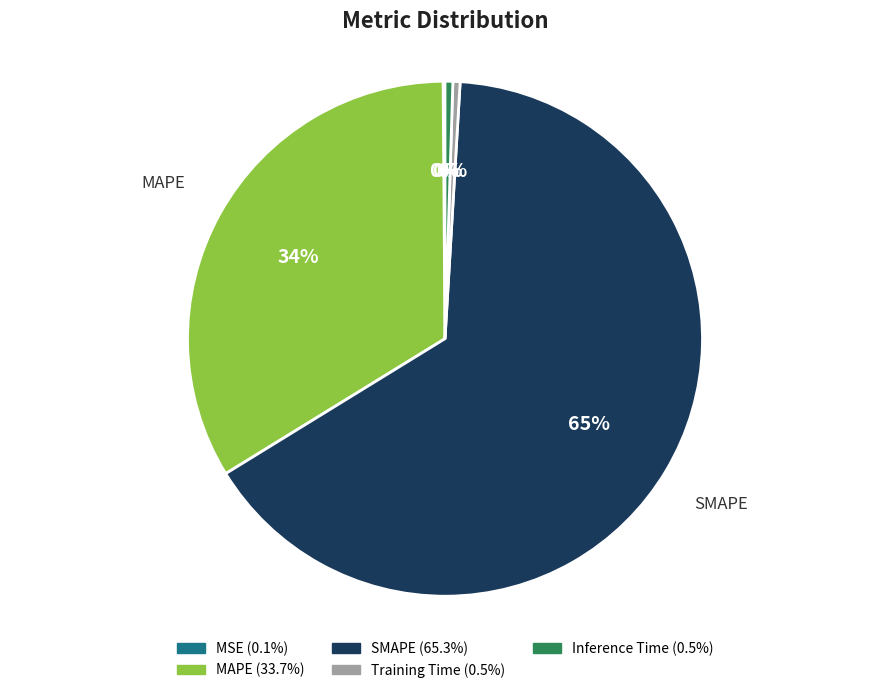

What is the ratio of the value at Inference Time to the value at Training Time?

1.1